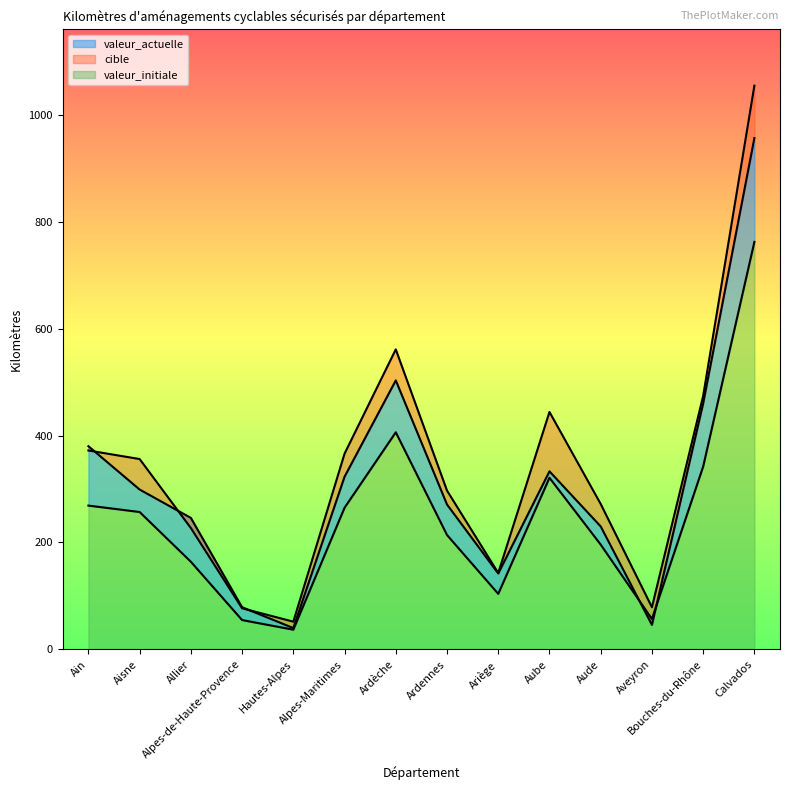

At which category does the chart reach its minimum across all series?

Hautes-Alpes